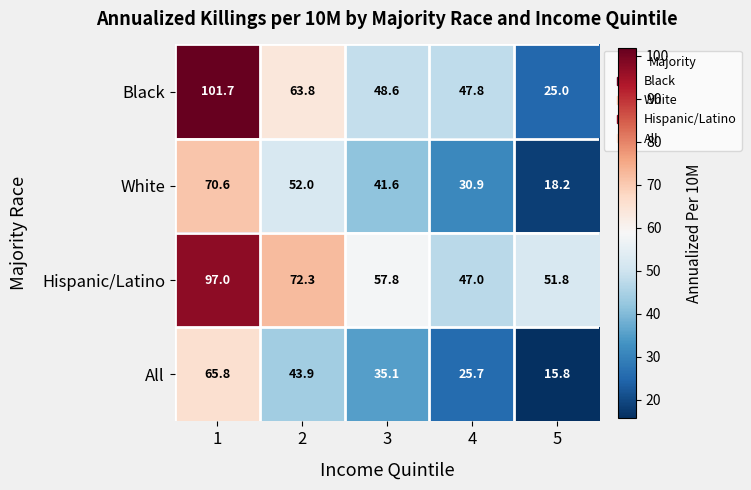

What is the difference between the maximum and second lowest values in the All series?

40.1